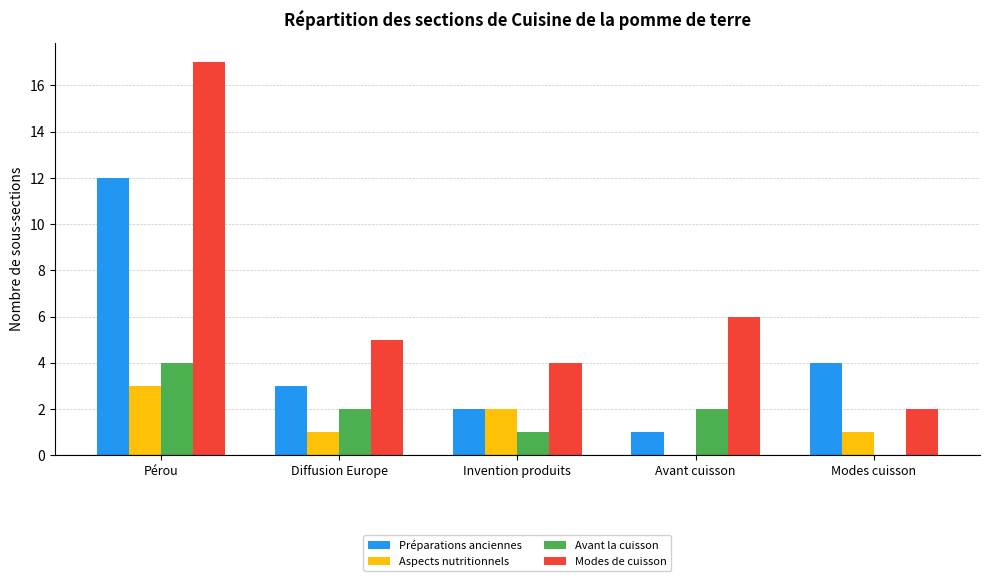

Reading left to right, what are all the values shown in this chart?

Préparations anciennes: Pérou=12	Diffusion Europe=3	Invention produits=2	Avant cuisson=1	Modes cuisson=4
Aspects nutritionnels: Pérou=3	Diffusion Europe=1	Invention produits=2	Avant cuisson=0	Modes cuisson=1
Avant la cuisson: Pérou=4	Diffusion Europe=2	Invention produits=1	Avant cuisson=2	Modes cuisson=0
Modes de cuisson: Pérou=17	Diffusion Europe=5	Invention produits=4	Avant cuisson=6	Modes cuisson=2